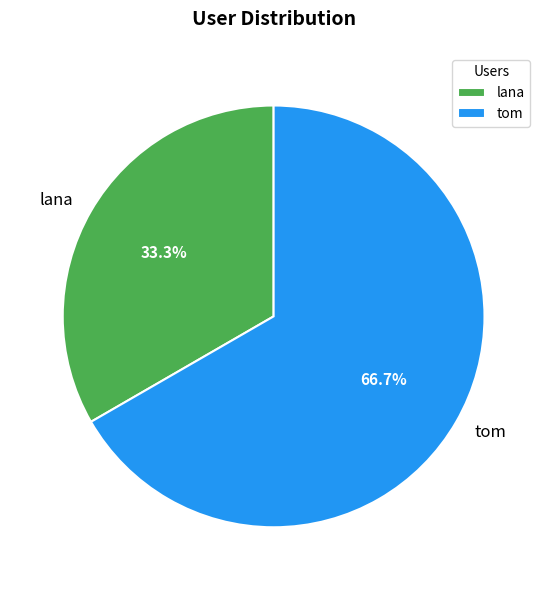

Does lana represent more than half of the total?

No